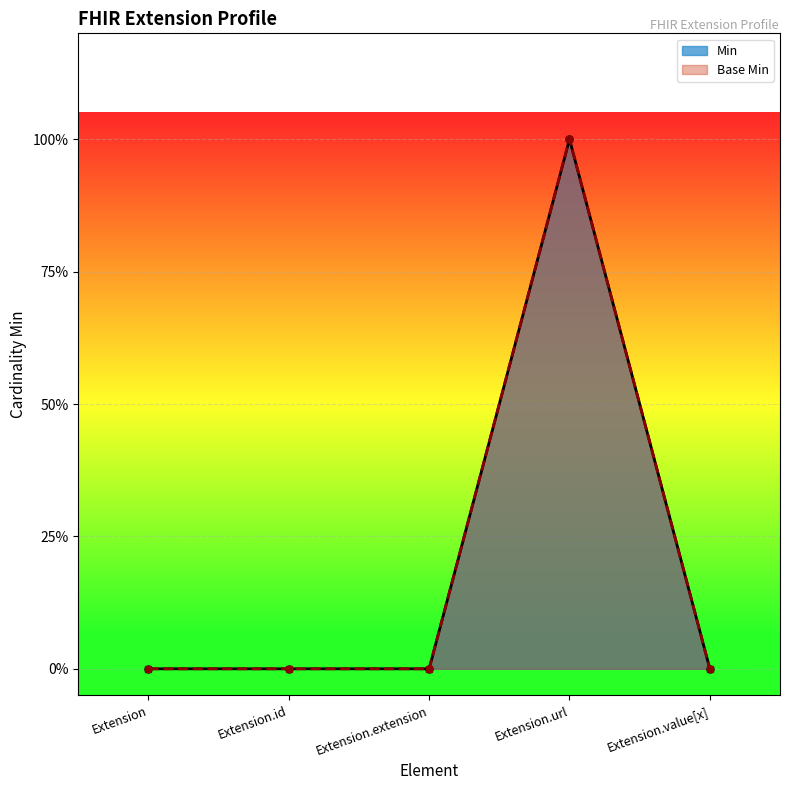

Reading left to right, what are all the values shown in this chart?

Min: Extension=0	Extension.id=0	Extension.extension=0	Extension.url=1	Extension.value[x]=0
Base Min: Extension=0	Extension.id=0	Extension.extension=0	Extension.url=1	Extension.value[x]=0